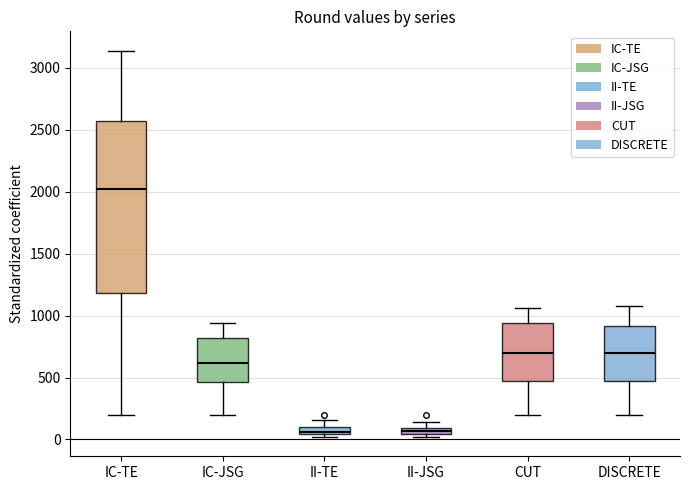

Which box has the highest median line?

IC-TE